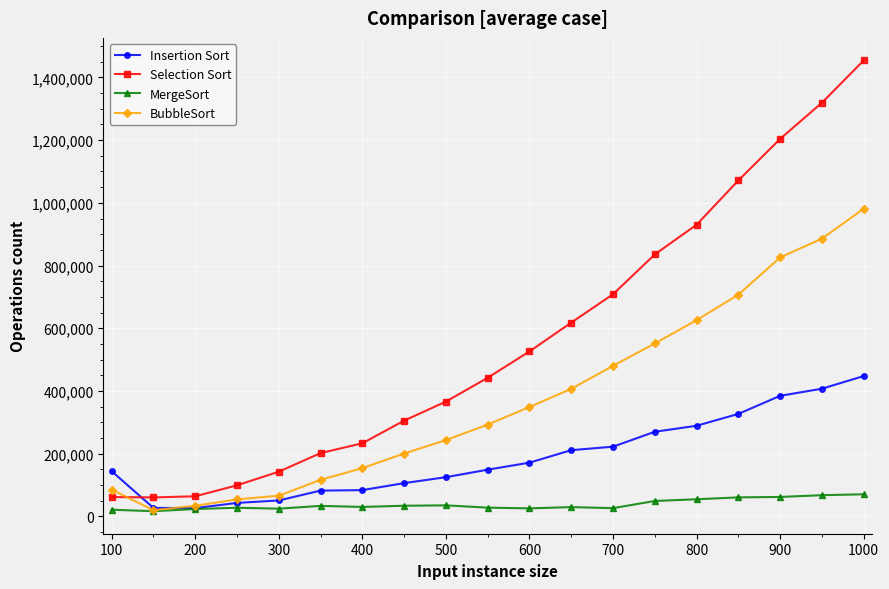

What is the value of the MergeSort point at the 9th from the left?

35295